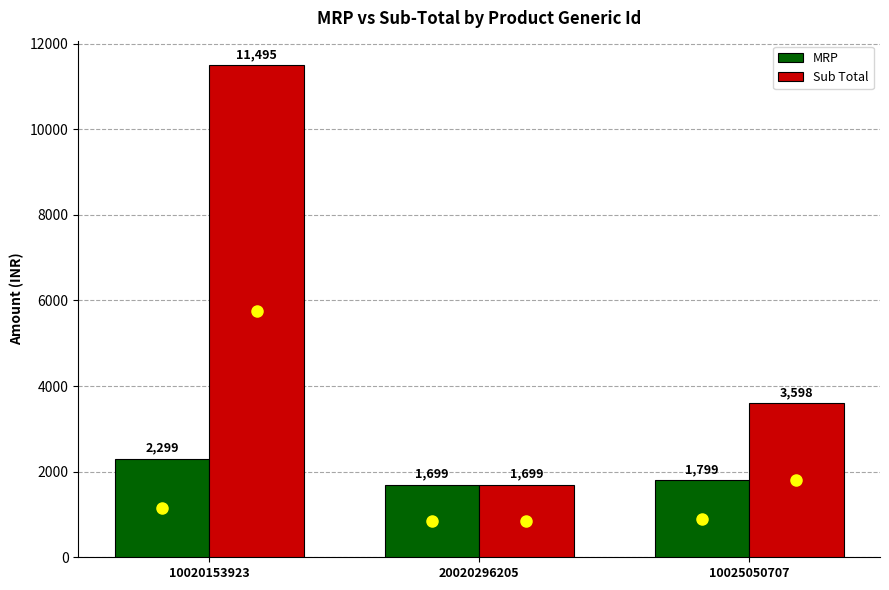

Which series has the largest total across all categories?

Sub Total